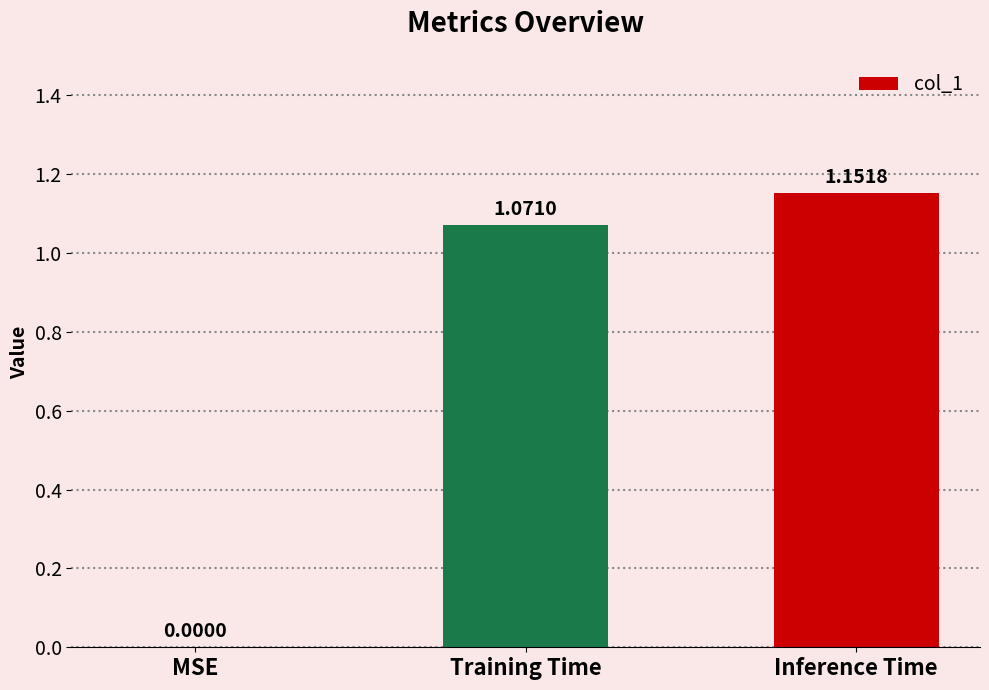

Between Training Time and Inference Time, which is larger?

Inference Time